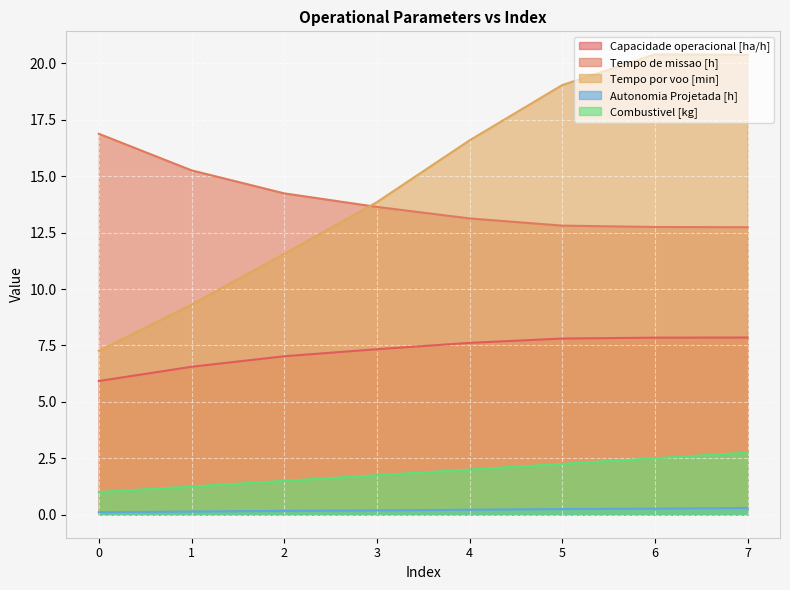

What is the sum of the Capacidade operacional [ha/h] values at 6 and 5?

15.7